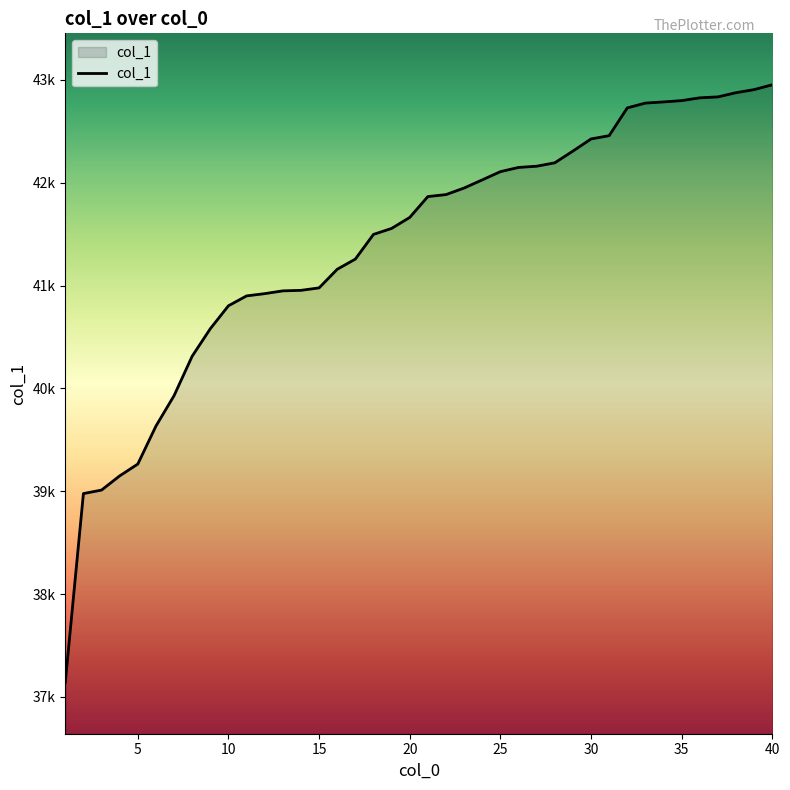

Is this an area chart (filled region under the line)?

Yes